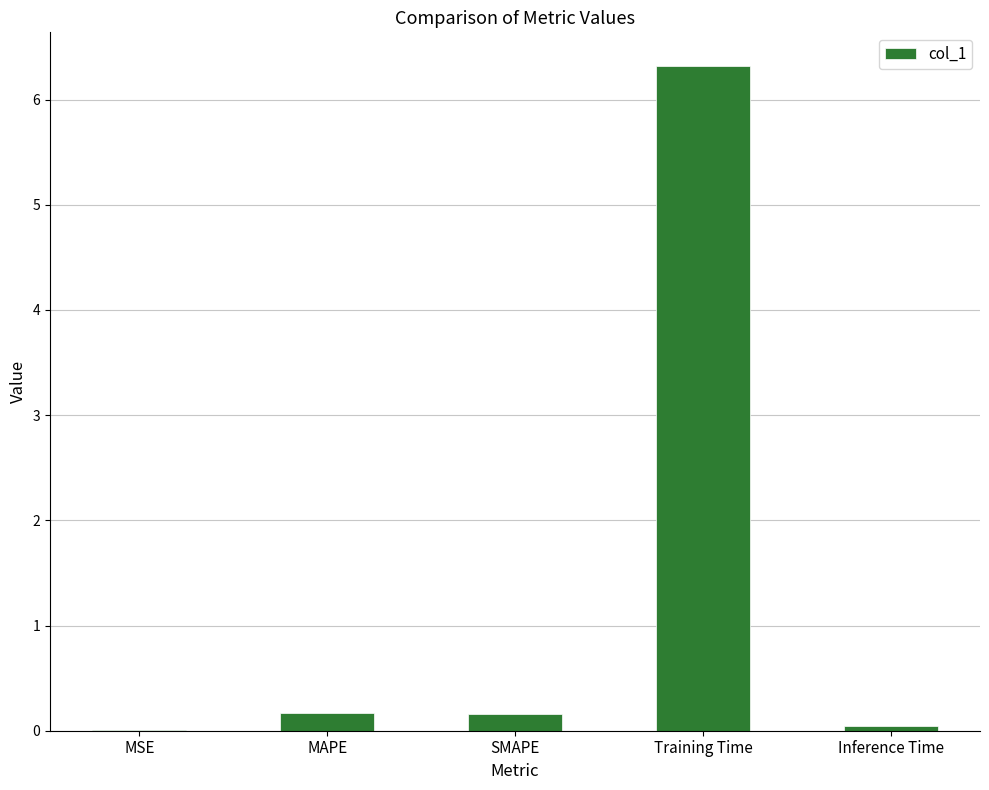

Which label corresponds to the largest value in the chart?

Training Time